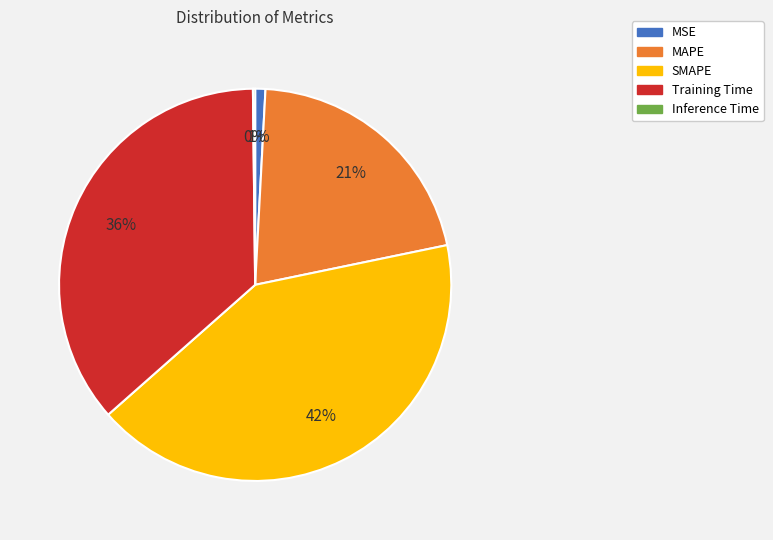

Between Training Time and SMAPE, which is larger?

SMAPE